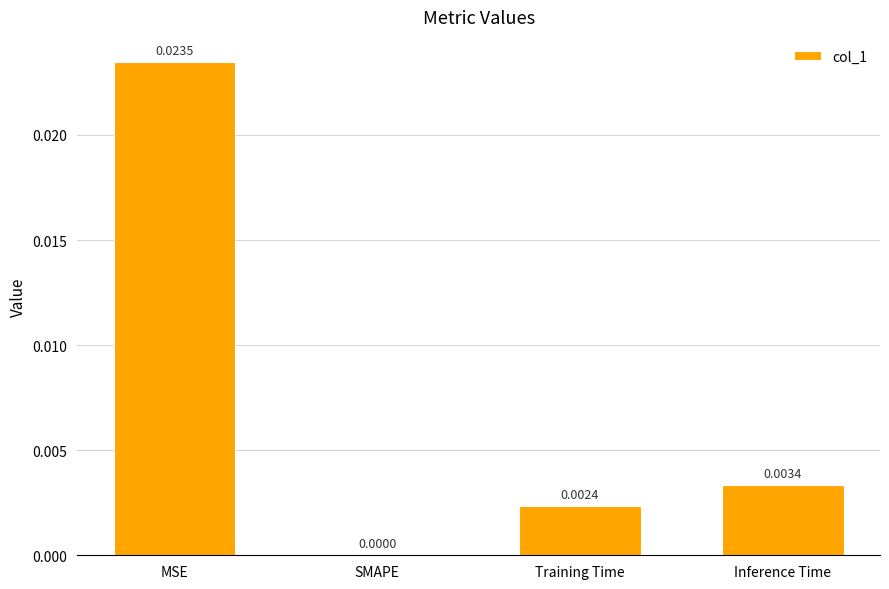

Where is the data nearest to the value 0?

SMAPE